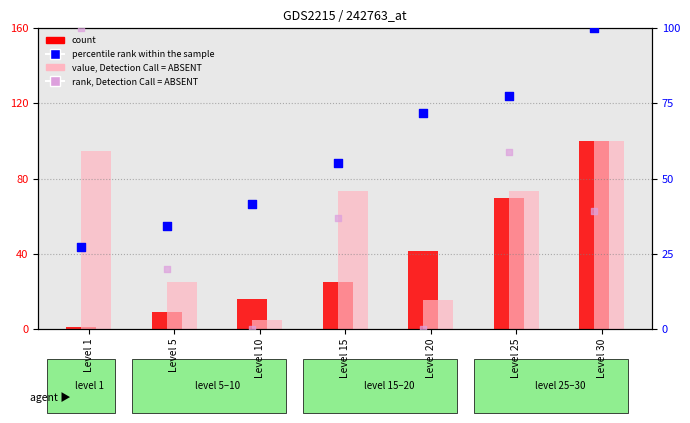

What are all the series names shown in the legend?

count, value, Detection Call = ABSENT, percentile rank within the sample, rank, Detection Call = ABSENT